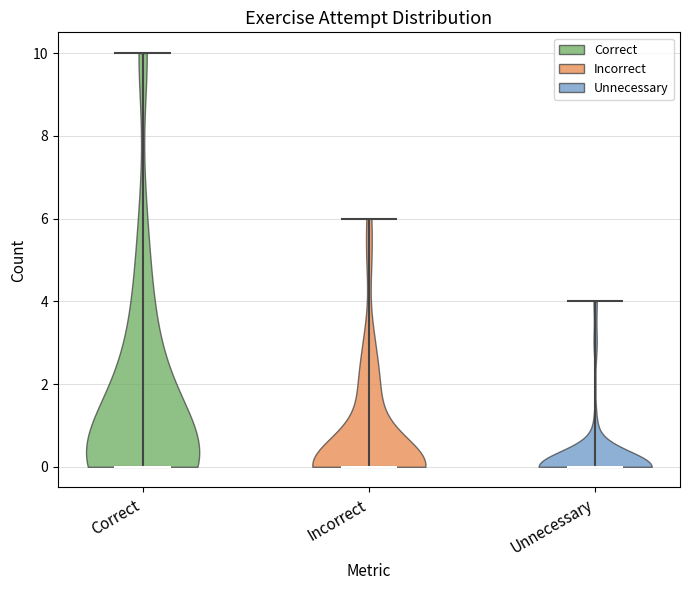

What is the highest point the violin for Unnecessary reaches on the y-axis? The values are not printed on the chart, so give them approximately, as read against the axis.

4